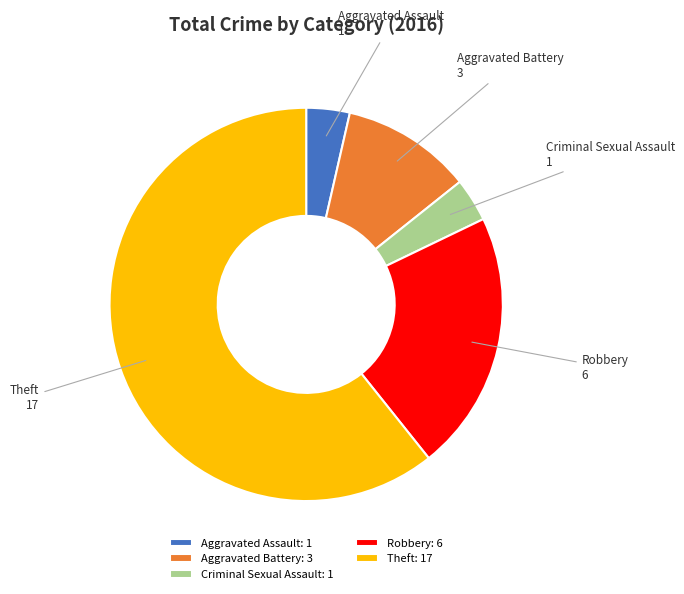

What is the largest slice in the pie chart?

Theft